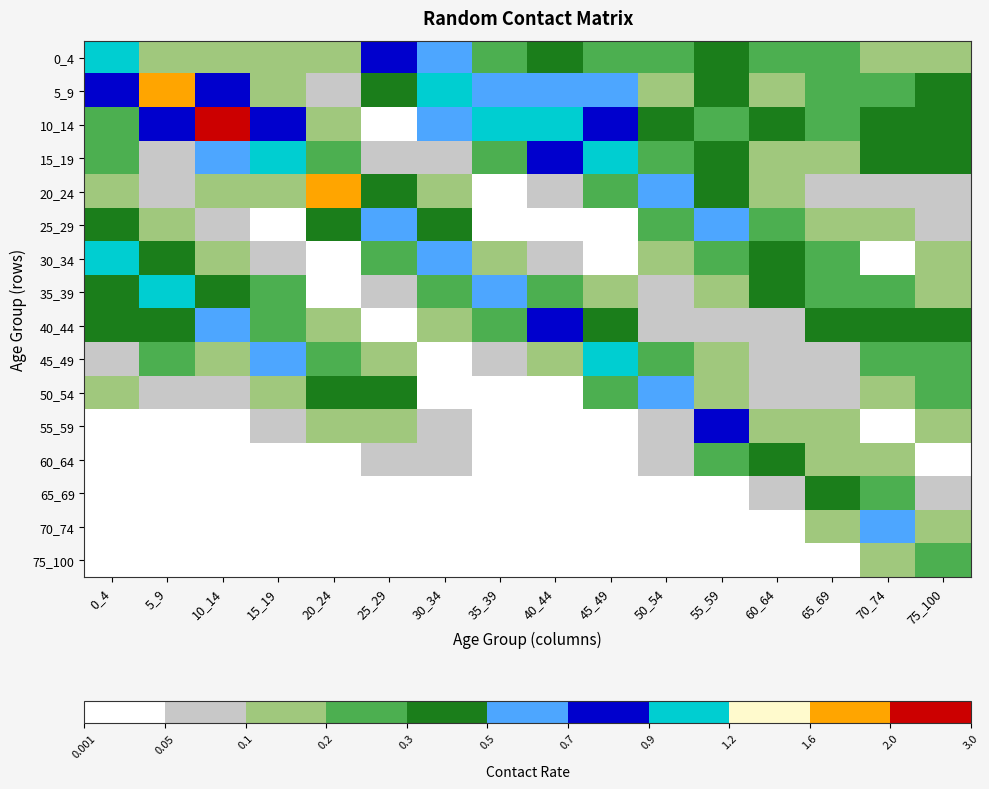

What is the spread (max minus min) of values at 75_100?

0.4